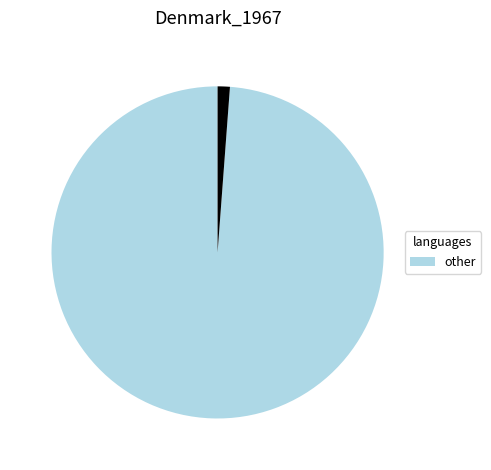

Is there a majority slice in this chart?

Yes